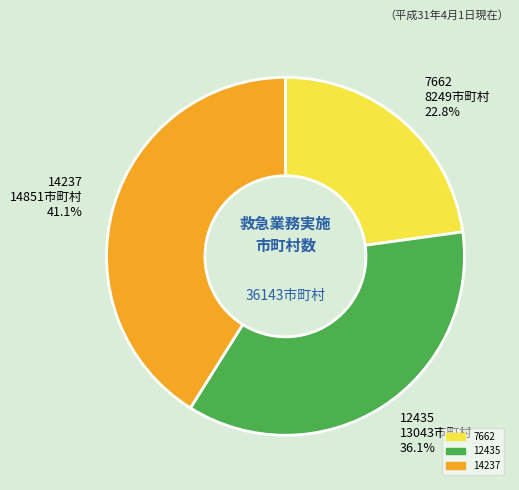

Rank the categories by value from lowest to highest.

7662, 12435, 14237